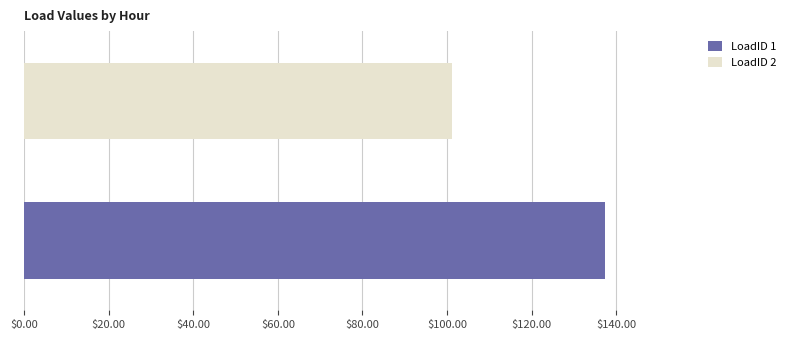

What is the highest value of the LoadID 2 series?

101.2